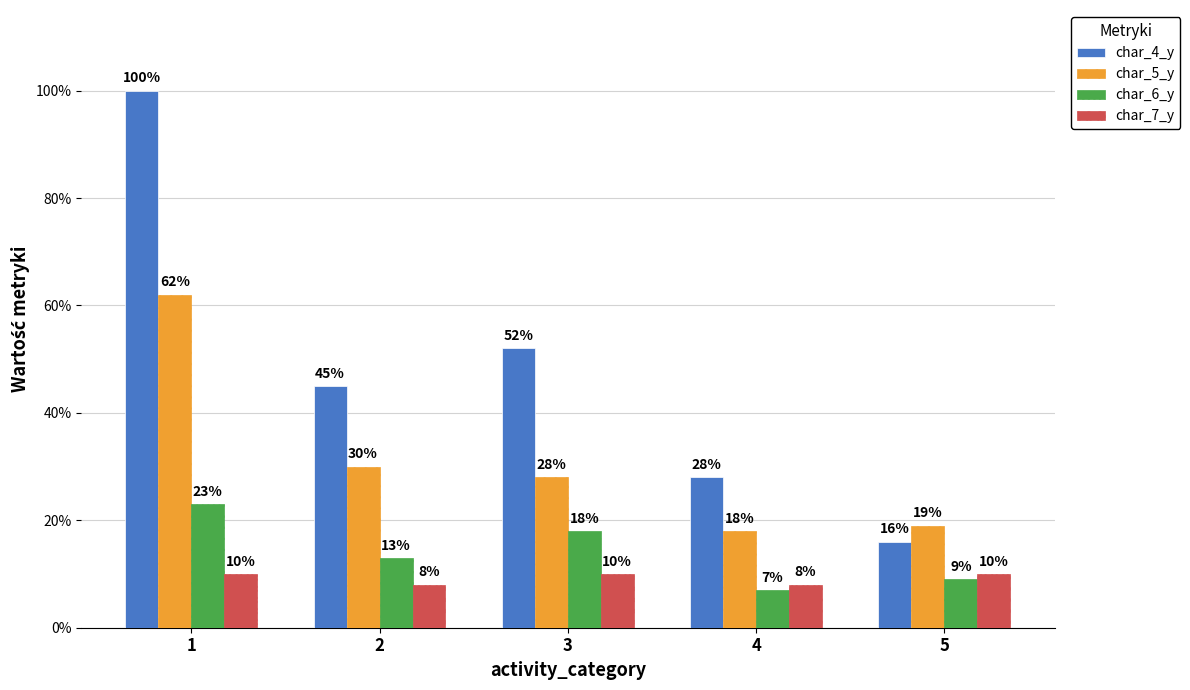

Which category has the lowest value in the char_4_y series?

5